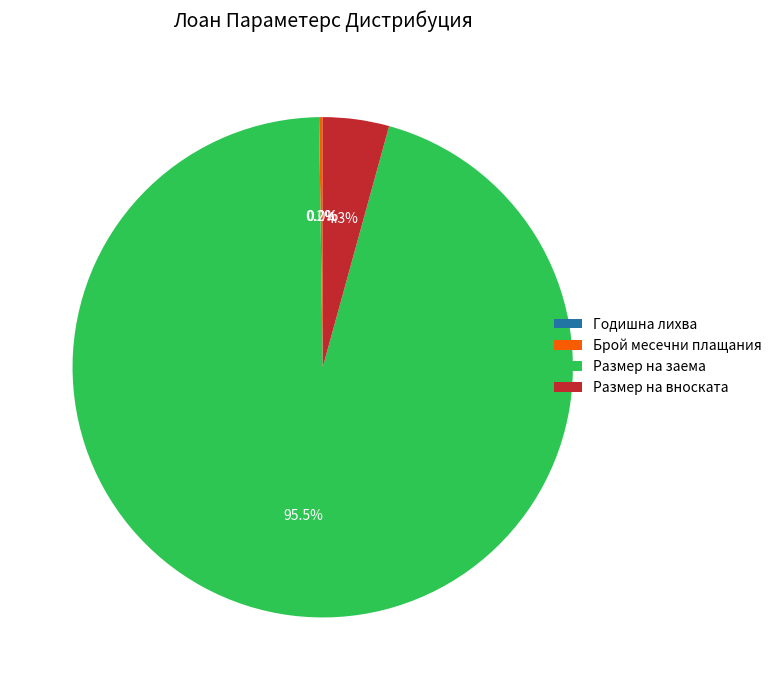

What is the largest slice in the pie chart?

Размер на заема